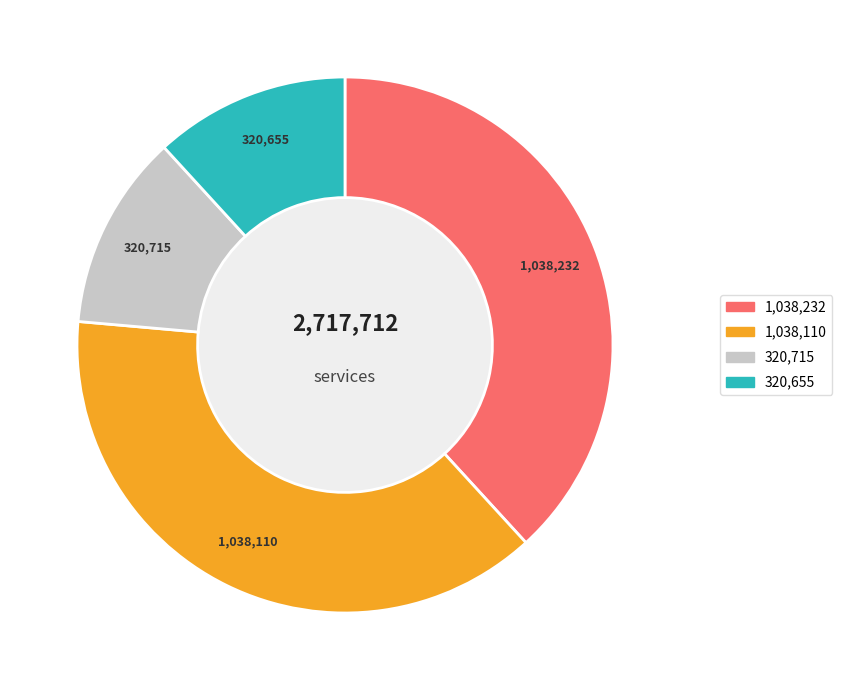

Is there a majority slice in this chart?

No